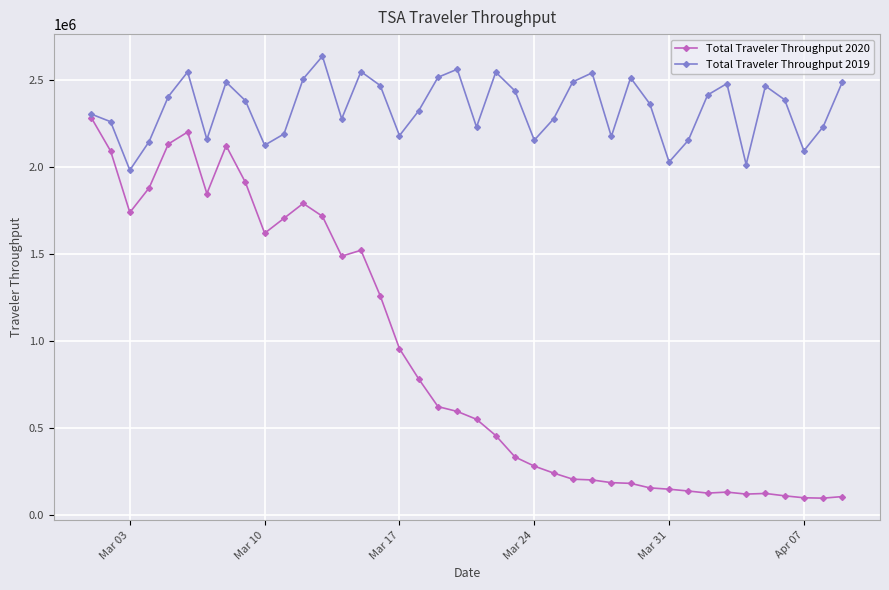

What are all the series names shown in the legend?

Total Traveler Throughput 2020, Total Traveler Throughput 2019